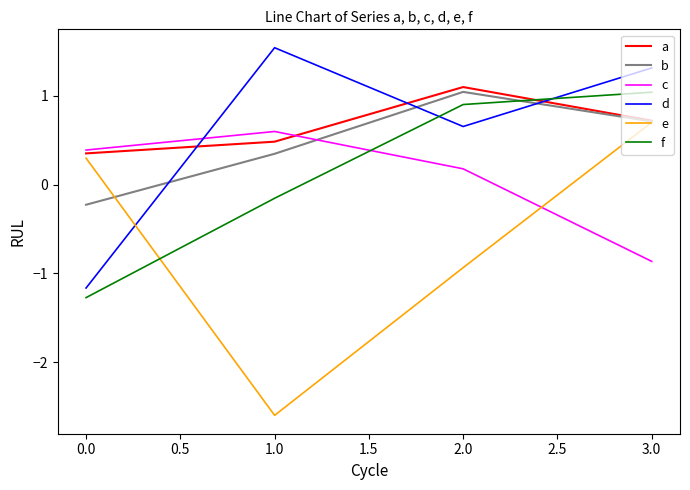

Count the number of data series in this chart.

6